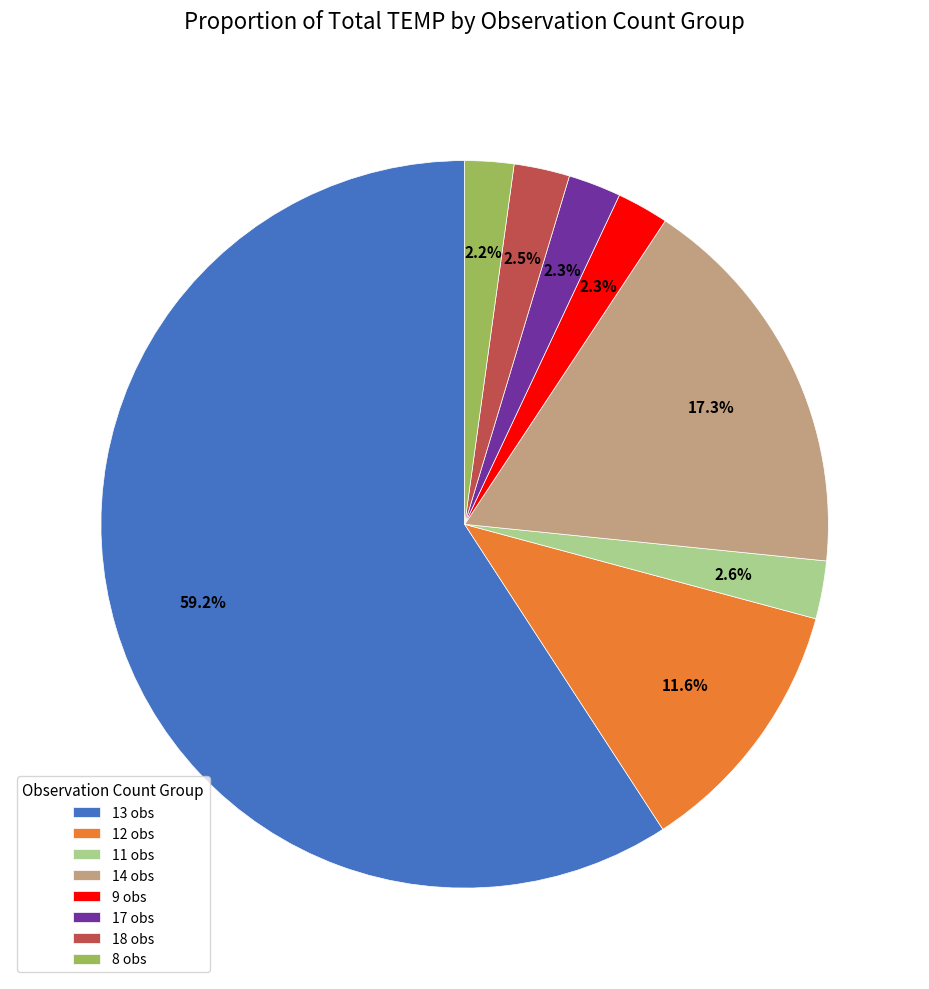

Which has a higher value, 13 obs or 9 obs?

13 obs